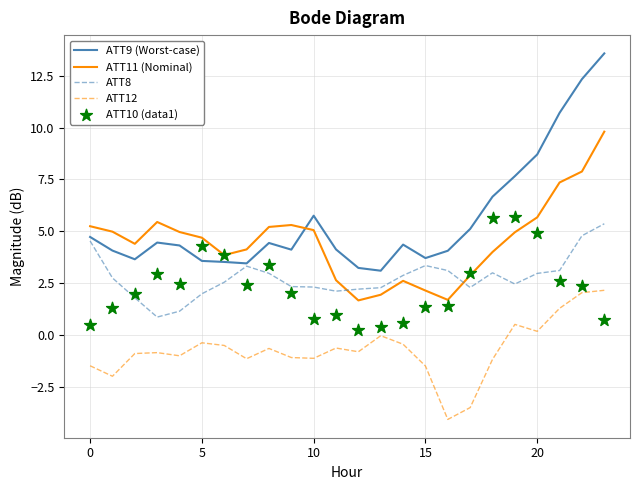

Which series has the largest total across all categories?

ATT9 (Worst-case)